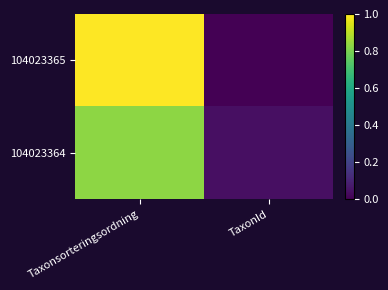

Which series has the largest range (max minus min)?

104023365